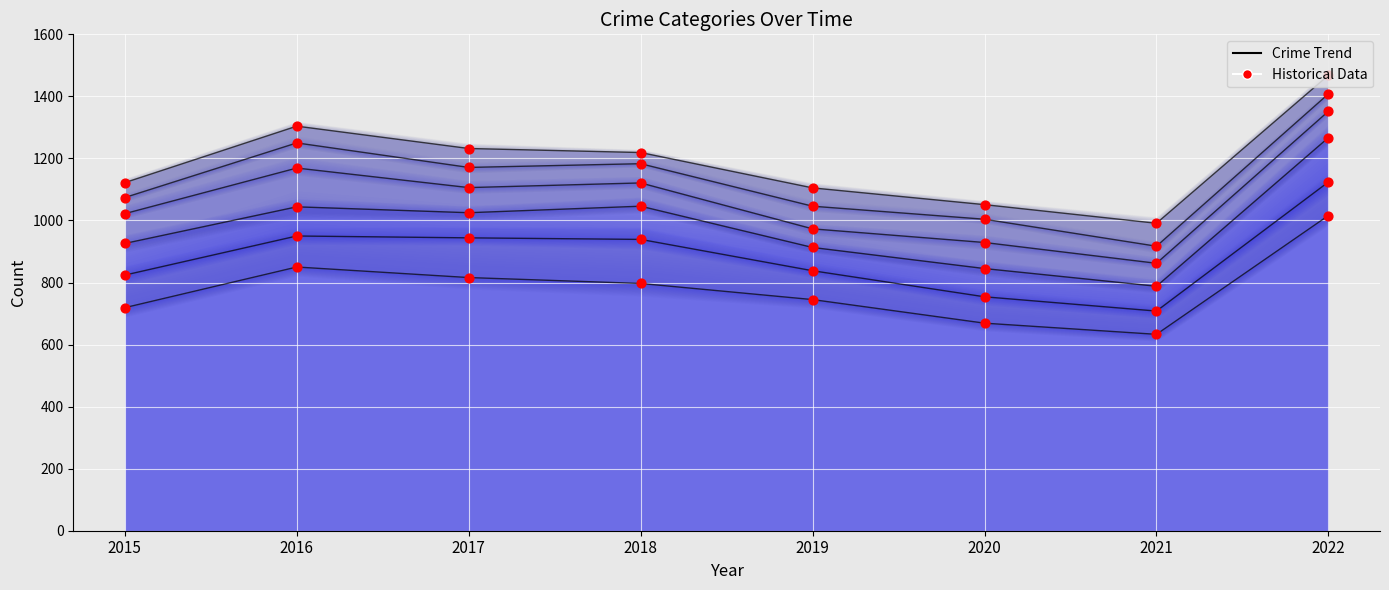

Which has a higher value, 2017 or 2019?

2017